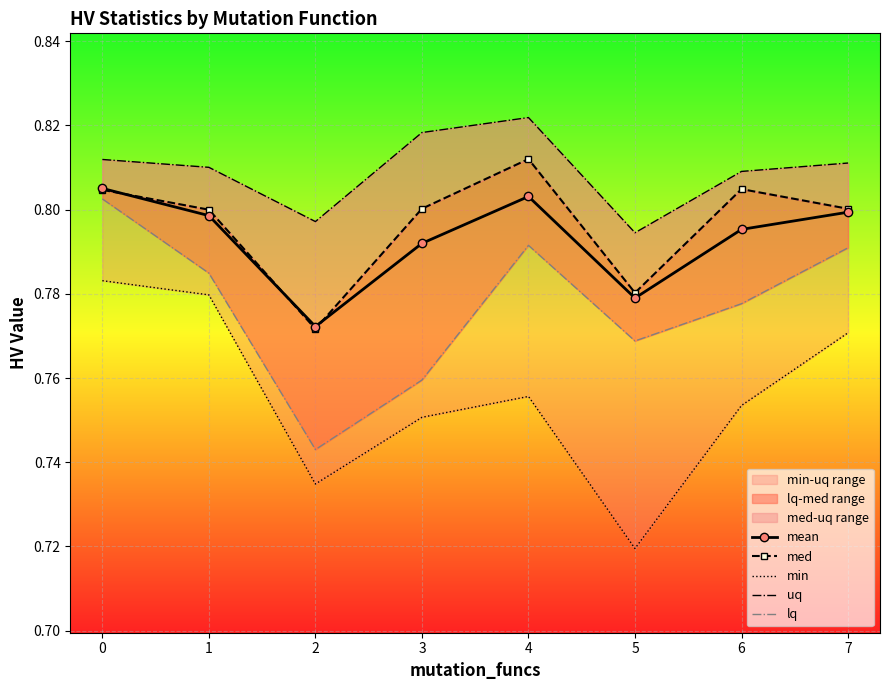

How many interior local valleys does the mean series have?

2